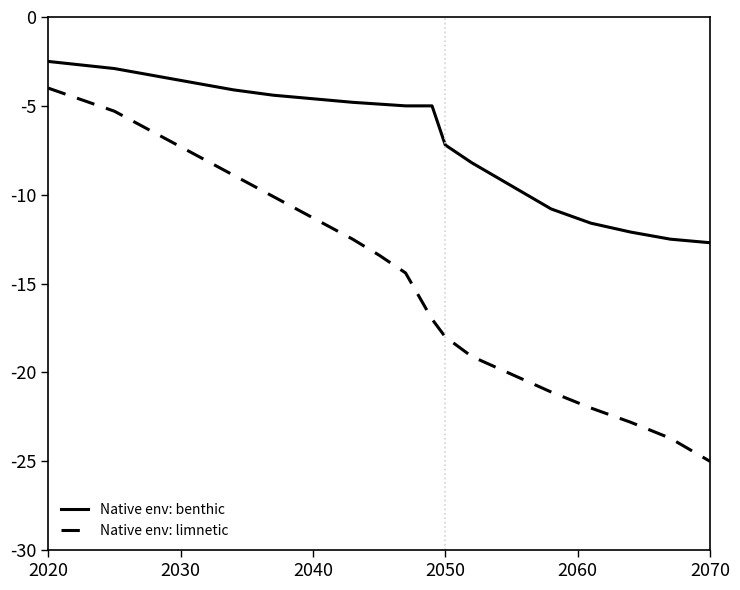

Which series has the largest total across all categories?

Native env: benthic